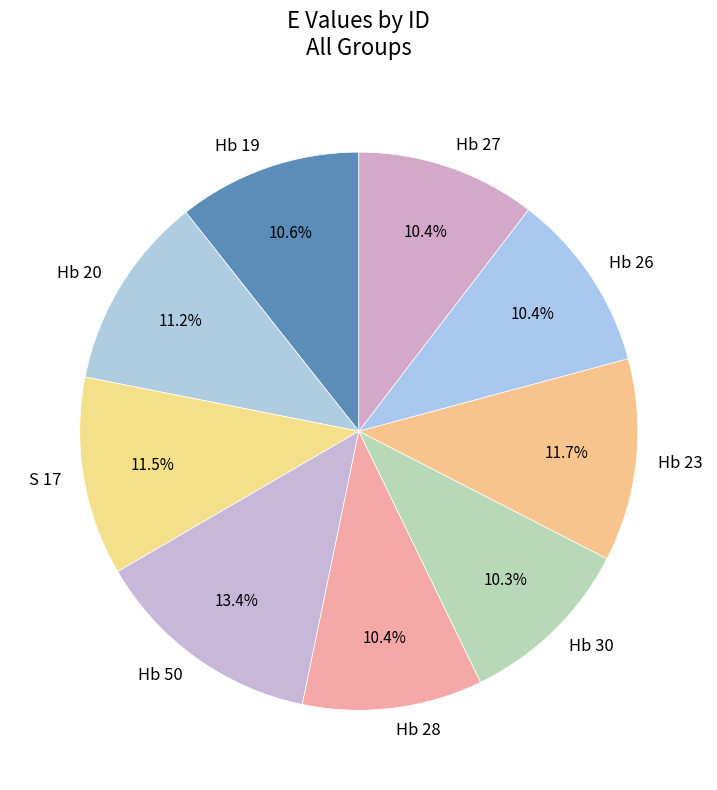

Which slice is the largest?

Hb 50